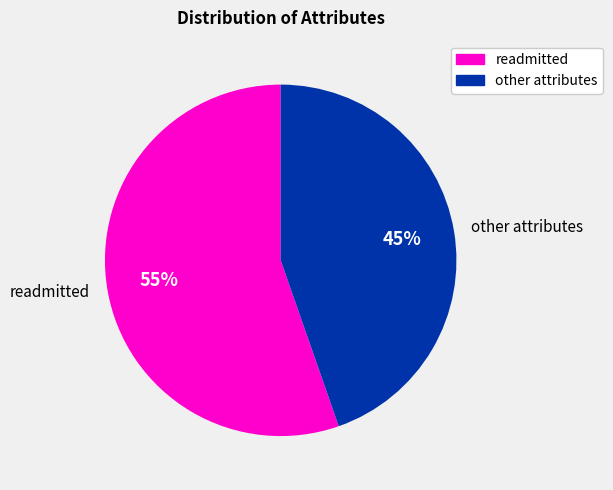

Is the sum of other attributes and readmitted greater than half?

Yes